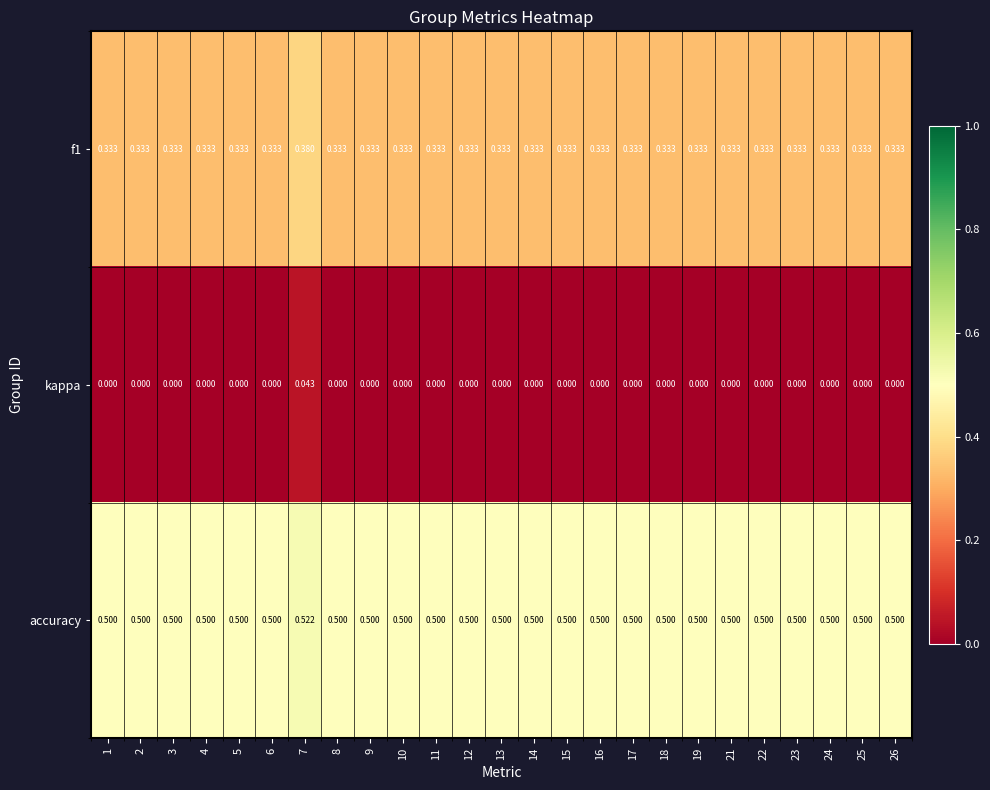

Is the value of kappa at 19 greater than the value of f1 at 24?

No